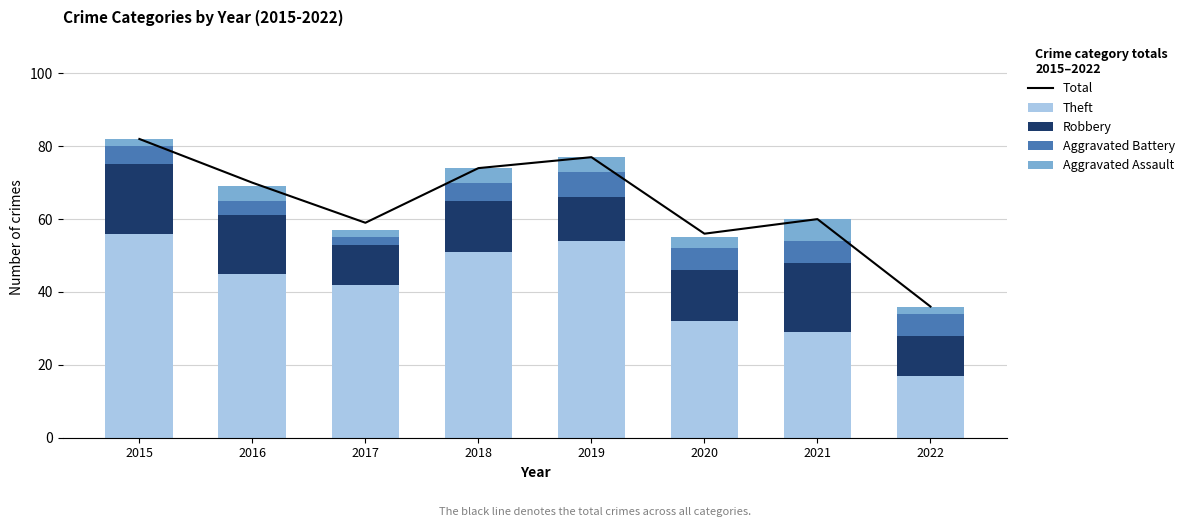

What is the difference between the maximum and minimum values in the Aggravated Assault series?

4